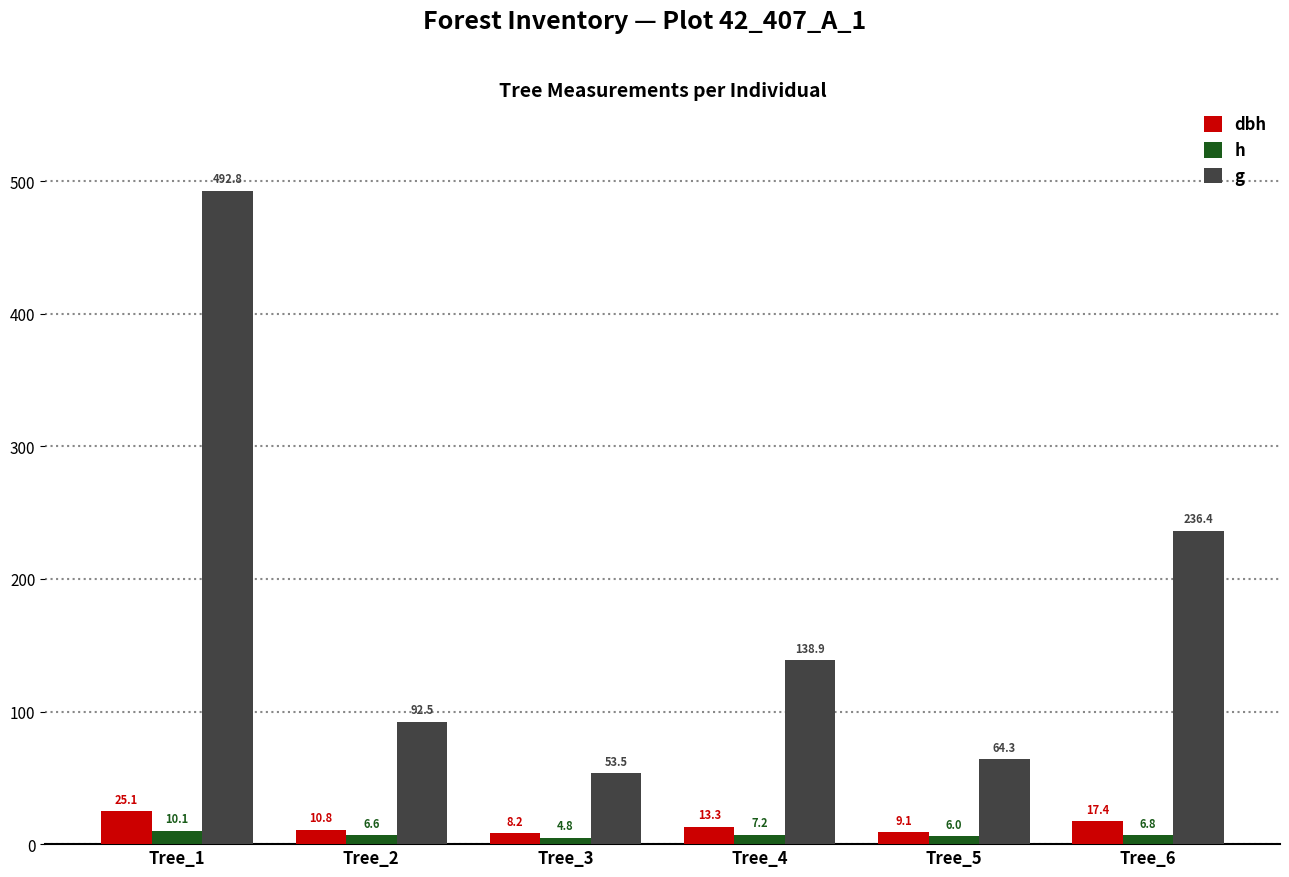

At which label does h reach its peak?

Tree_1